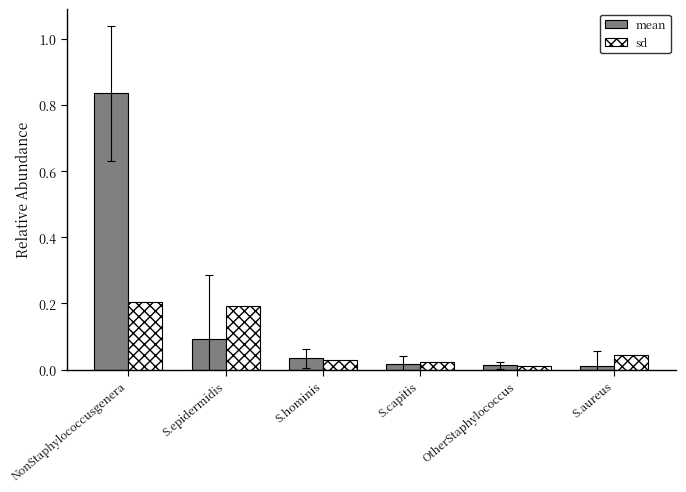

True or false: mean has a value of 0.0 at OtherStaphylococcus.

True